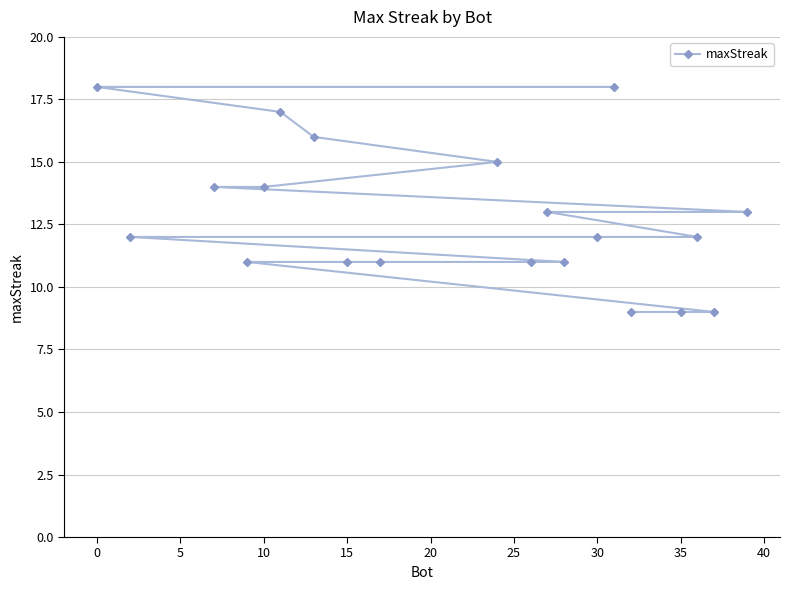

The chart shows a value of 16 at 15. True or false?

False